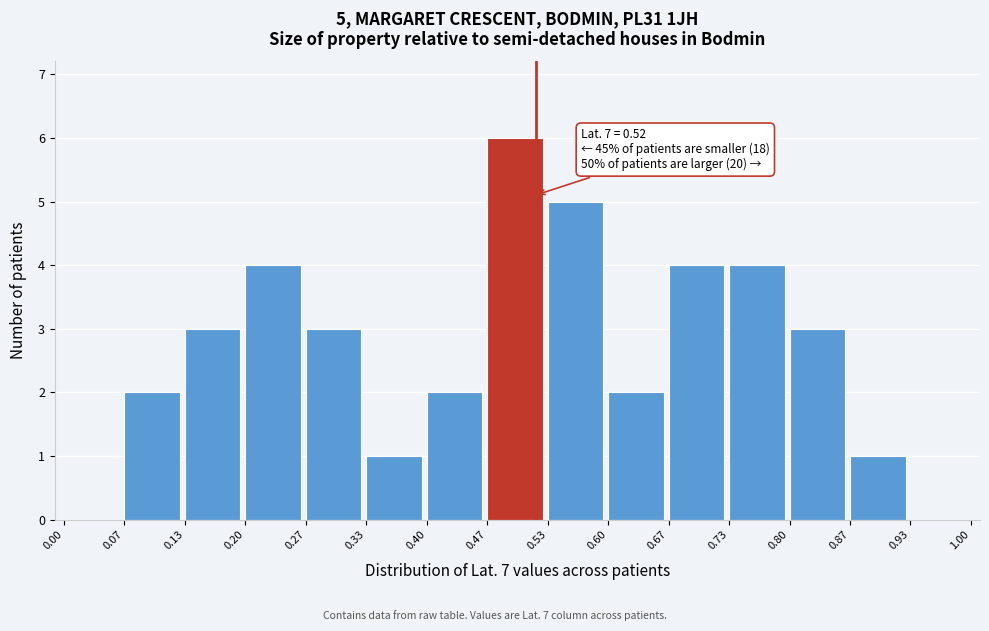

Which range on the x-axis has the tallest bar?

0.47 to 0.53